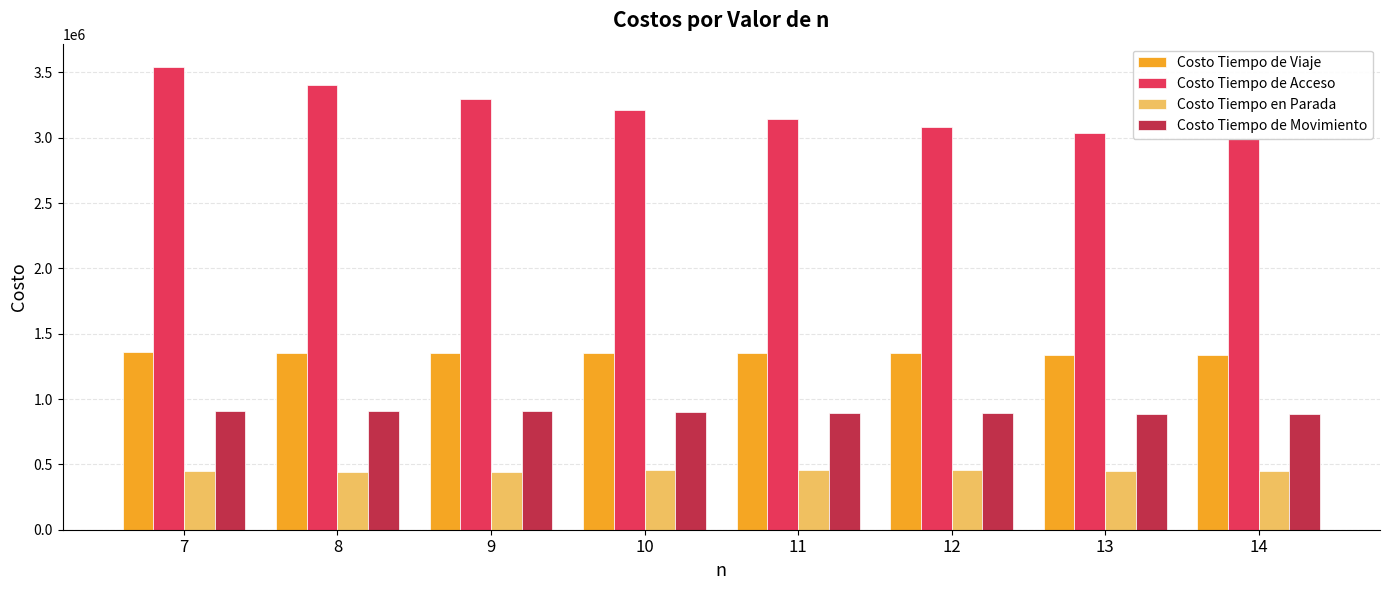

What is the maximum value for Costo Tiempo de Viaje?

1359560.1